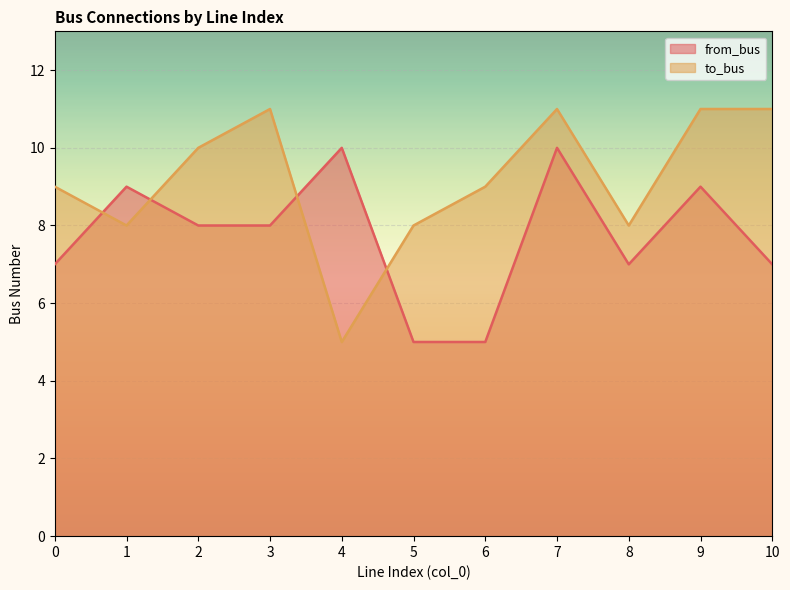

At which category does to_bus reach its first local valley?

1